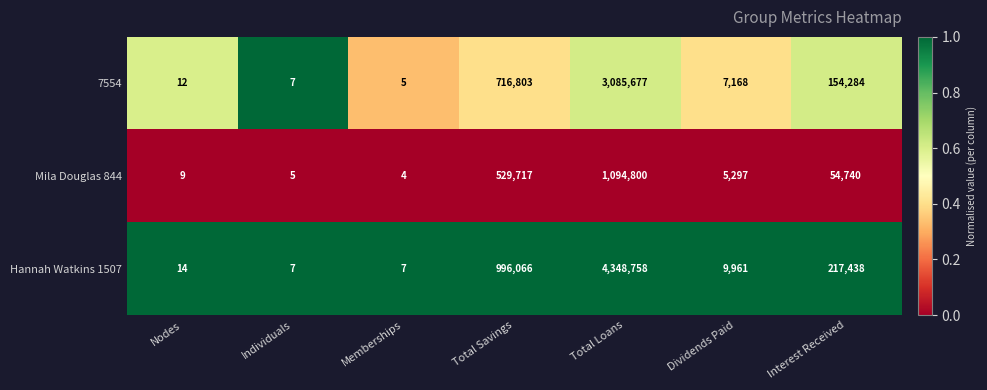

Reading left to right, transcribe all the data shown in this chart.

7554: Nodes=12	Individuals=7	Memberships=5	Total Savings=716803	Total Loans=3085677	Dividends Paid=7168	Interest Received=154284
Mila Douglas 844: Nodes=9	Individuals=5	Memberships=4	Total Savings=529717	Total Loans=1094800	Dividends Paid=5297	Interest Received=54740
Hannah Watkins 1507: Nodes=14	Individuals=7	Memberships=7	Total Savings=996066	Total Loans=4348758	Dividends Paid=9961	Interest Received=217438